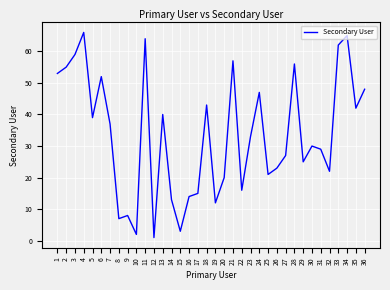

True or false: the data shows 15 at 17.

True